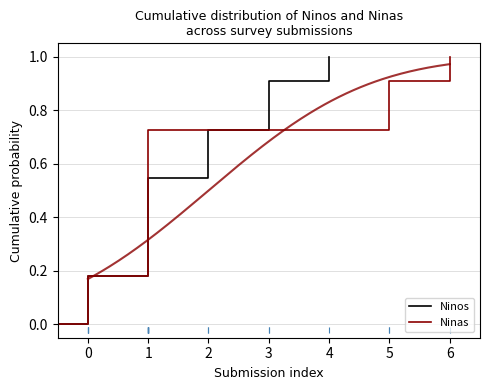

Which series has the largest range (max minus min)?

Ninos